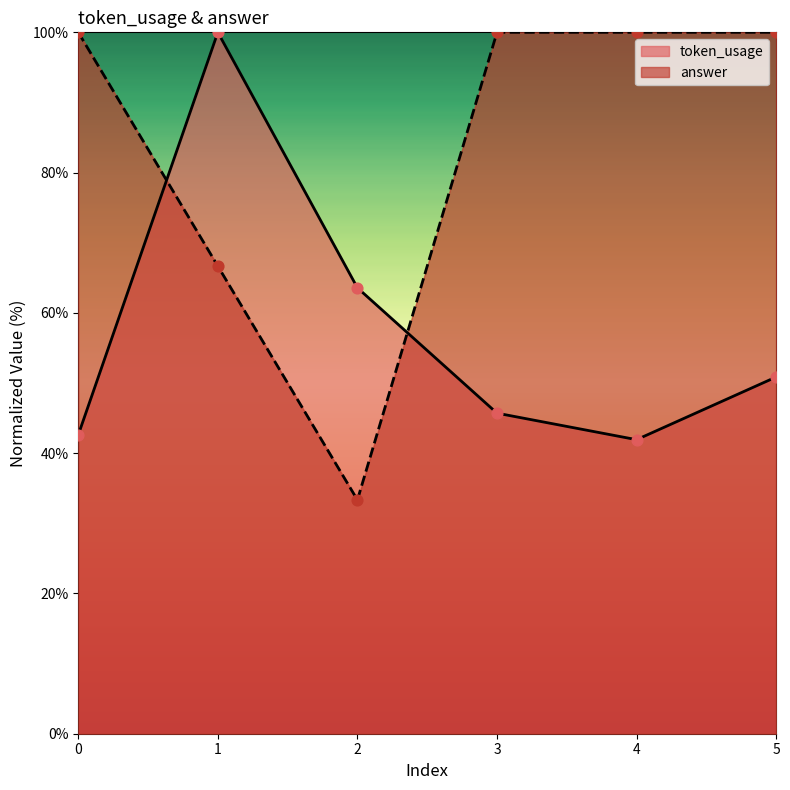

What are all the series names shown in the legend?

token_usage, answer